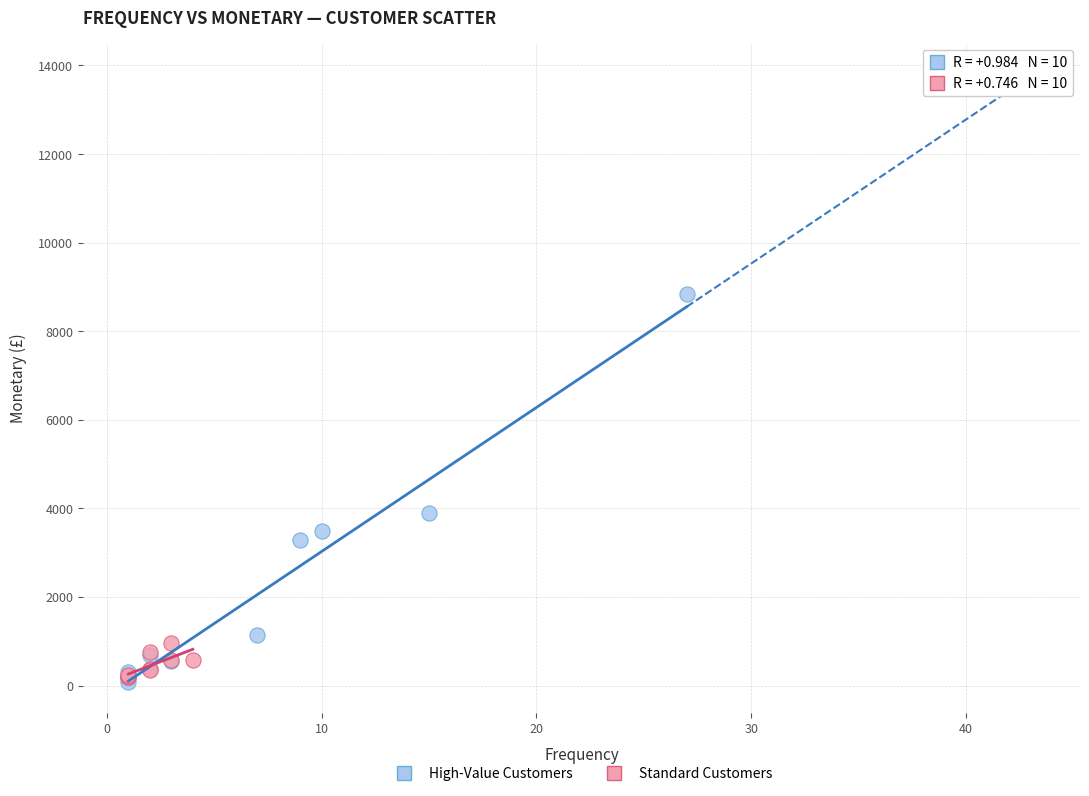

Which series contains the highest Y value?

High-Value Customers